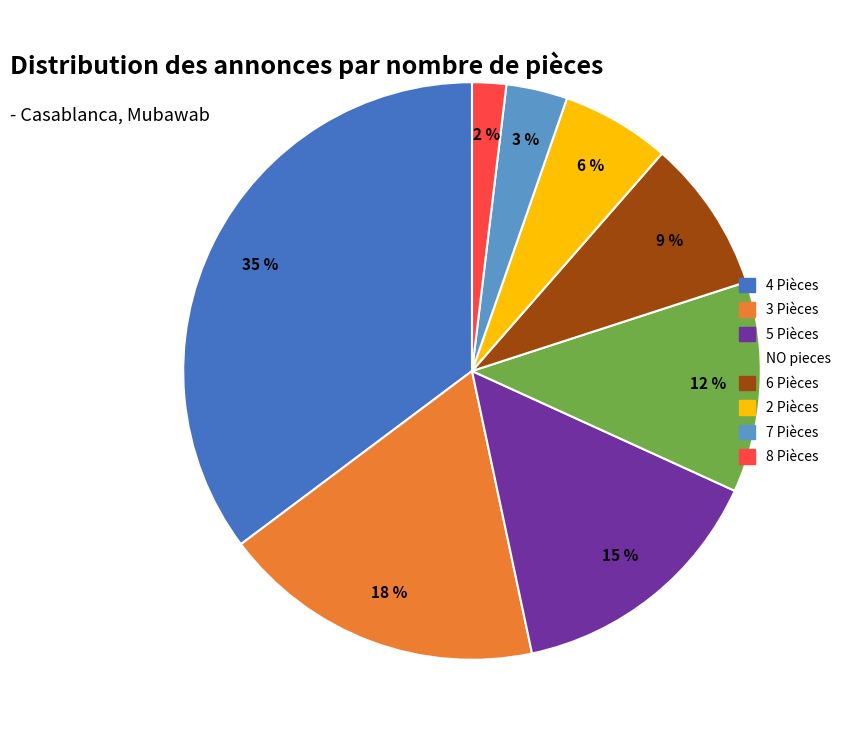

Between 8 Pièces and 4 Pièces, which is larger?

4 Pièces